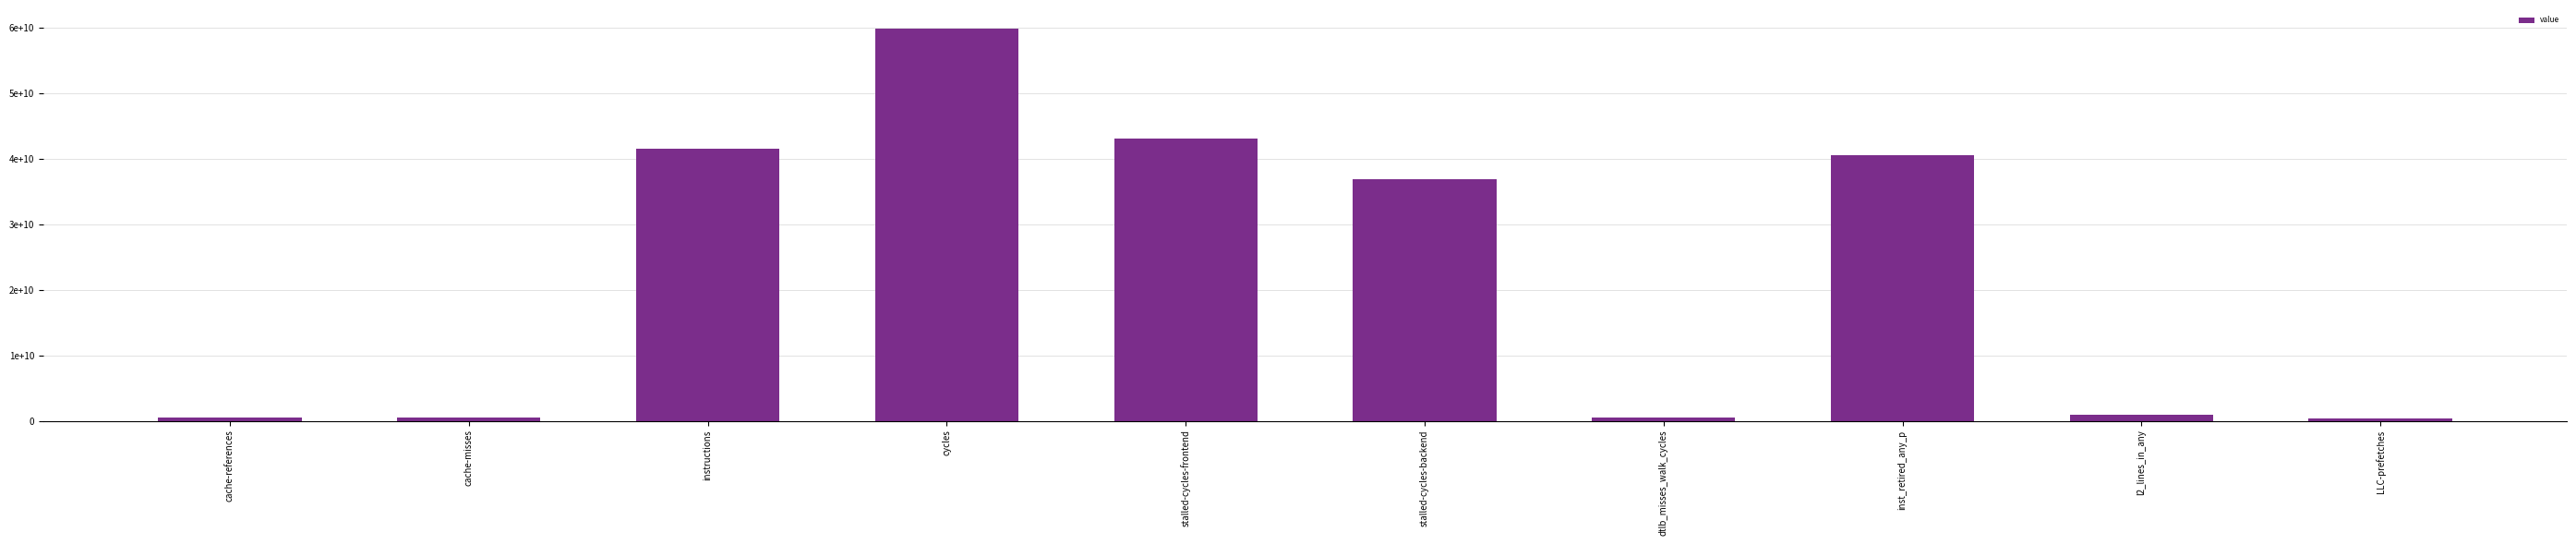

Reading left to right, list all the values displayed in this chart.

cache-references=555929162	cache-misses=516894578	instructions=41517815006	cycles=59896254037	stalled-cycles-frontend=43068691646	stalled-cycles-backend=36858694143	dtlb_misses_walk_cycles=461506912	inst_retired_any_p=40563810996	l2_lines_in_any=929074293	LLC-prefetches=380048550